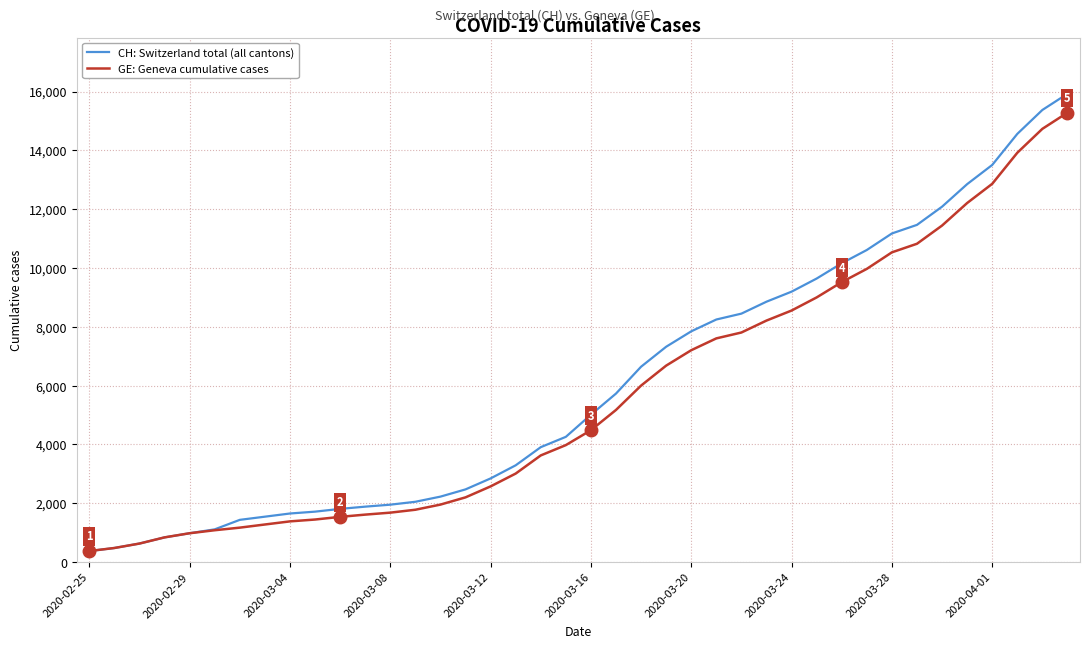

What are all the series names shown in the legend?

CH: Switzerland total (all cantons), GE: Geneva cumulative cases